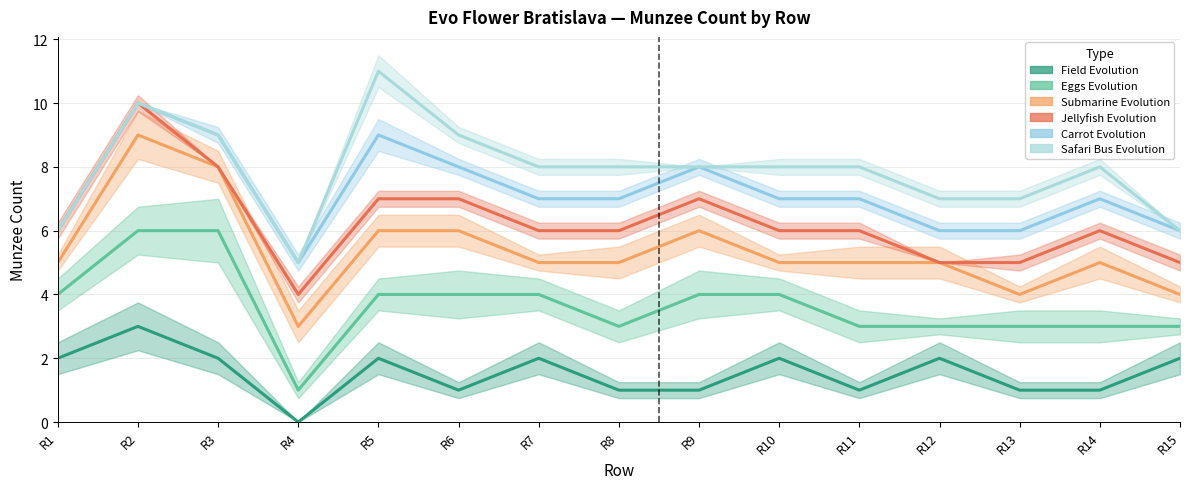

At which category does Field Evolution reach its first local valley?

R4